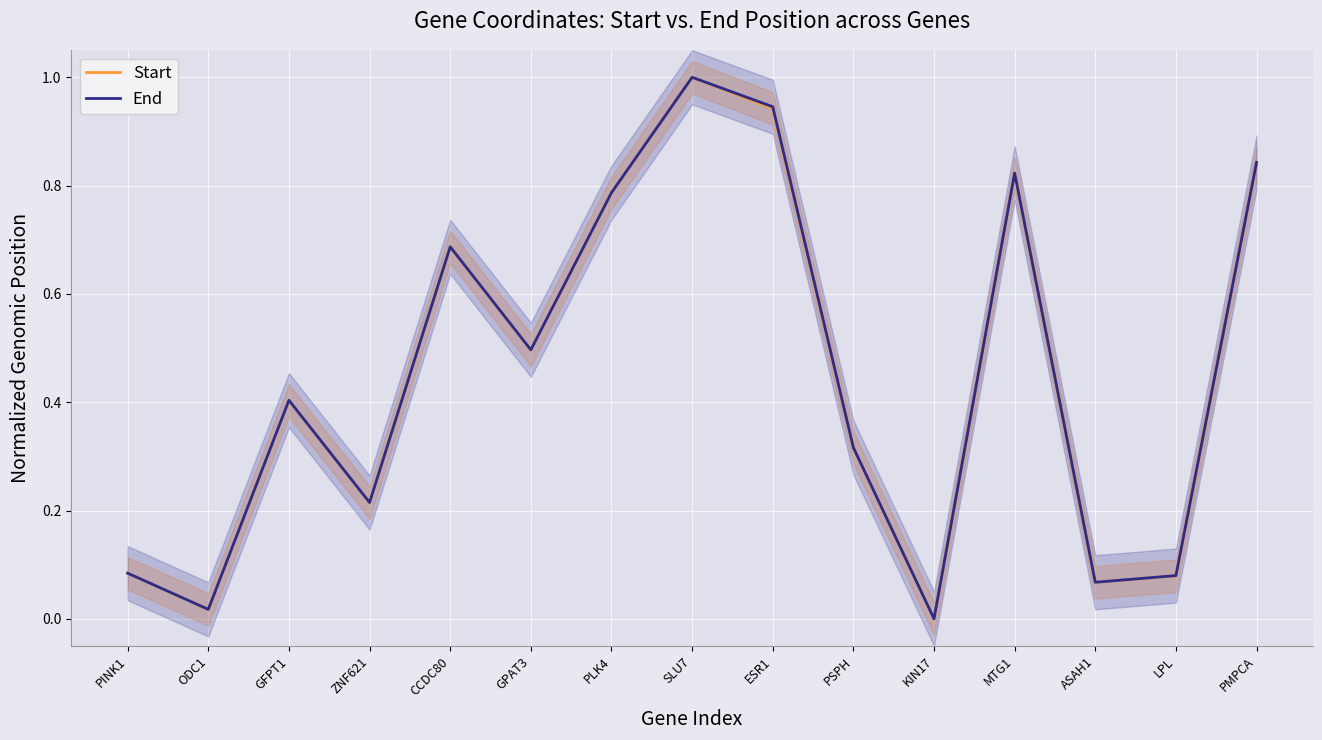

What is the difference between the maximum and minimum values in the End series?

1.0